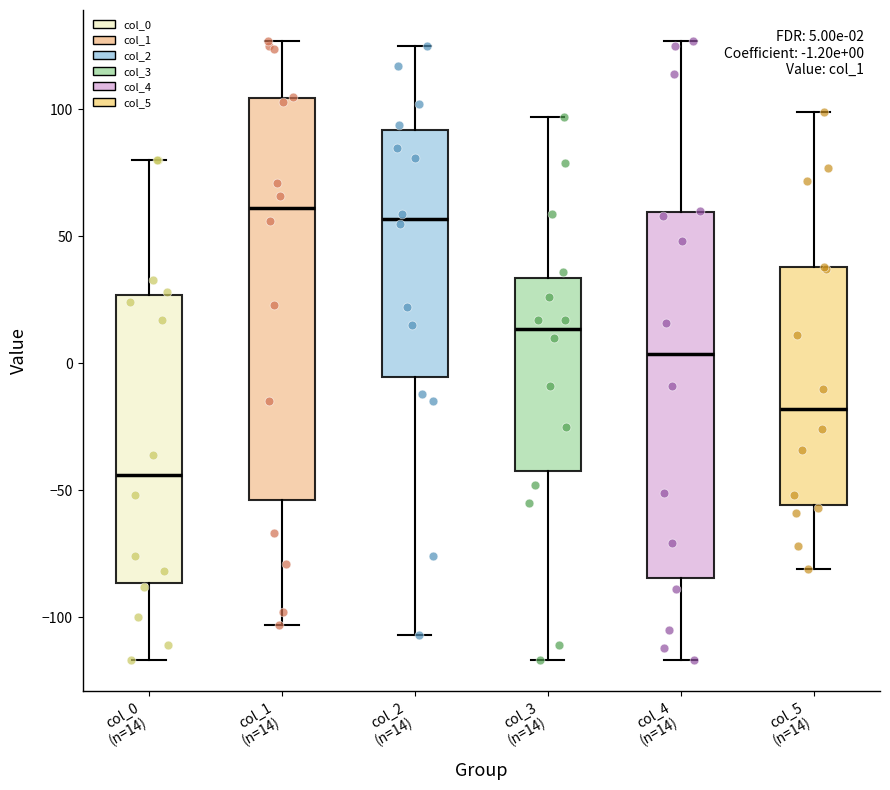

Which box's median line is the lowest?

col_0 (n=14)